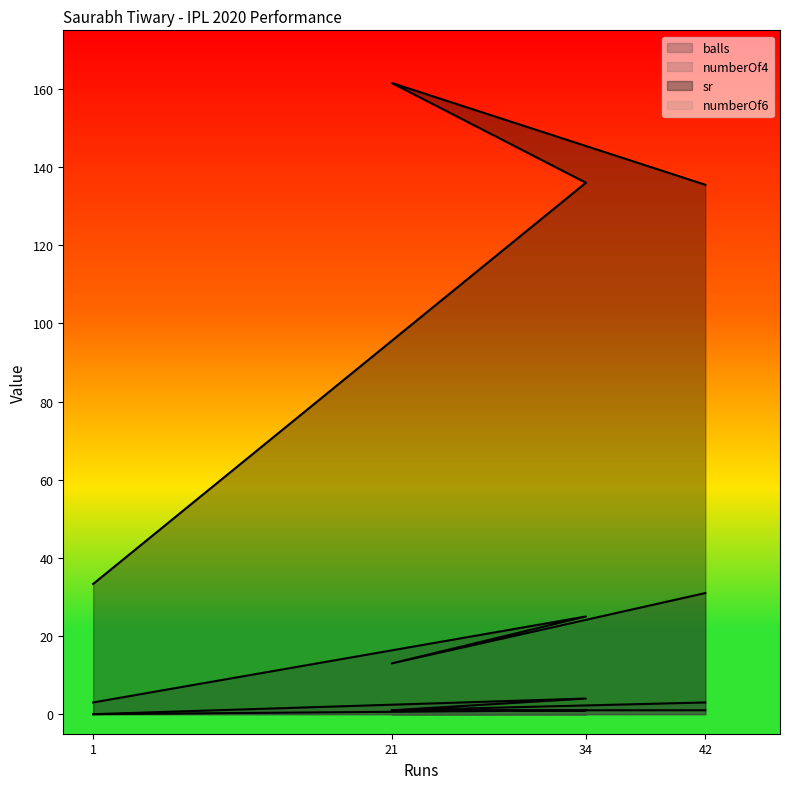

How many categories are shown in the chart?

4